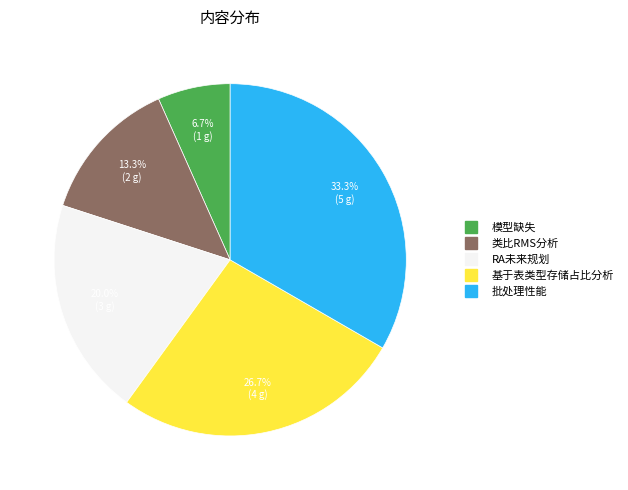

Do 基于表类型存储占比分析 and 模型缺失 together represent more than half of the pie?

No